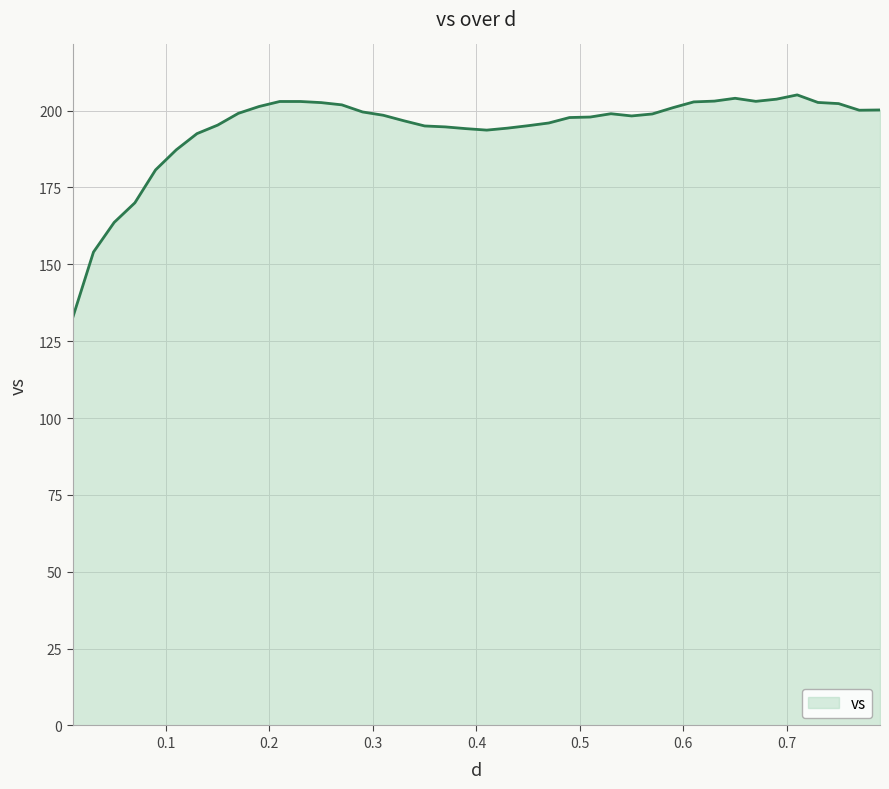

What is the difference between the maximum and minimum values?

72.4